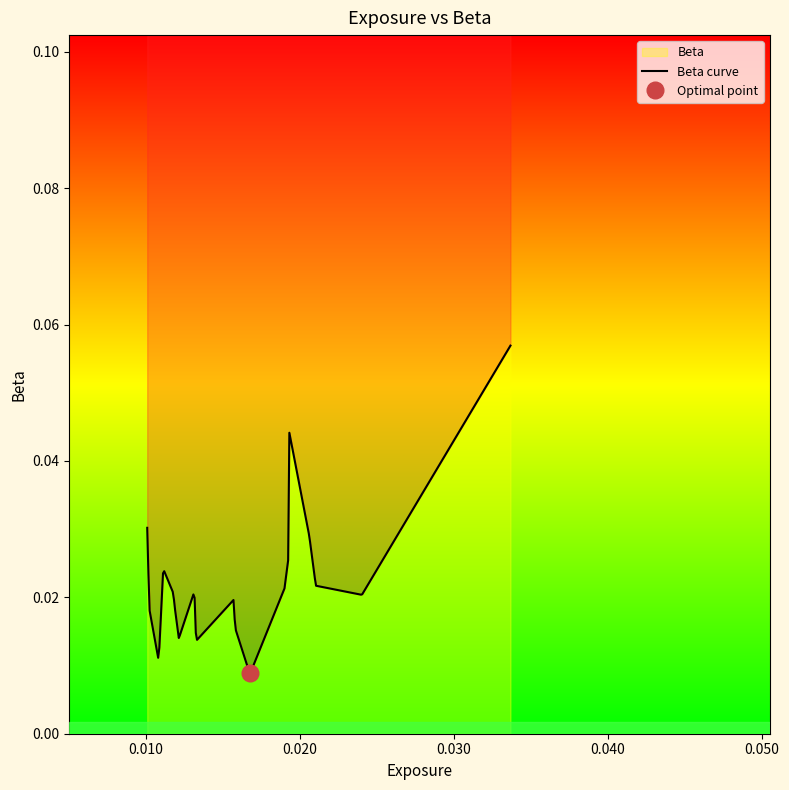

Rank the categories by value from highest to lowest.

0.03369093081401498, 0.01929746951639208, 0.01010543492465564, 0.02062939225198496, 0.01929323943728844, 0.01114526841286568, 0.02105361964100075, 0.01901713855834475, 0.01316753600559258, 0.01179393530274548, 0.02404441306312557, 0.01570569158496542, 0.01024246671187705, 0.01191507432259371, 0.01582067078149883, 0.01326603107055595, 0.01215946297591243, 0.01329134072188026, 0.01085167467572461, 0.01677388529655008